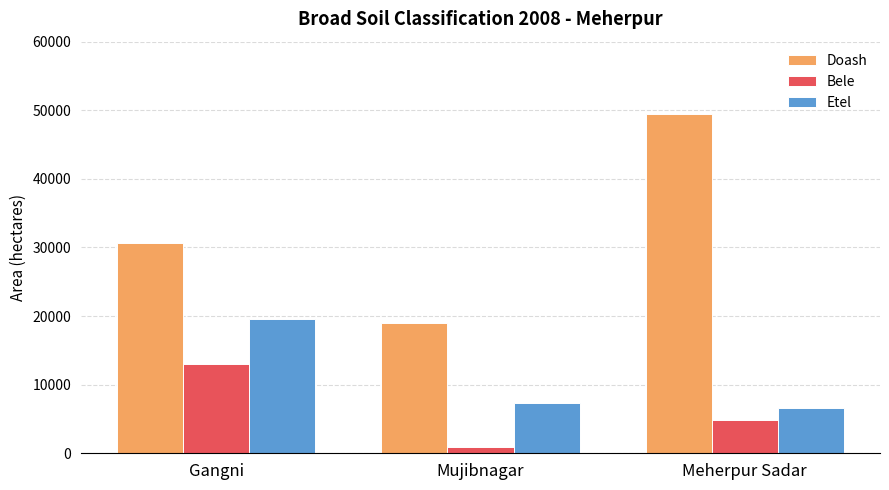

Where does the Etel series first go above 7325?

Gangni